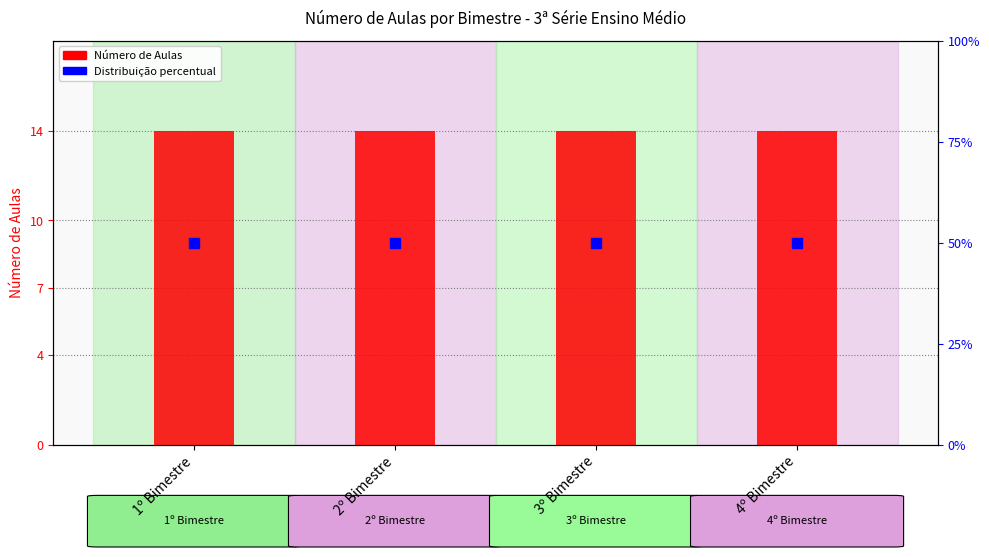

What are all the series names shown in the legend?

Número de Aulas, Distribuição percentual